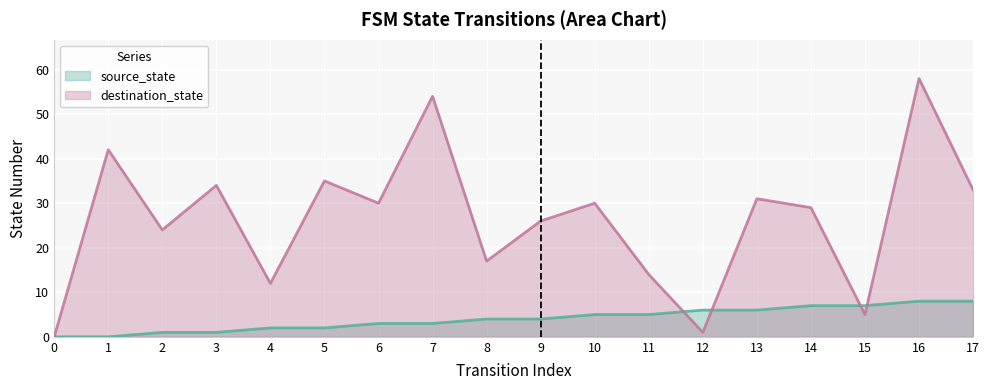

How many data points in source_state are less than 4?

8